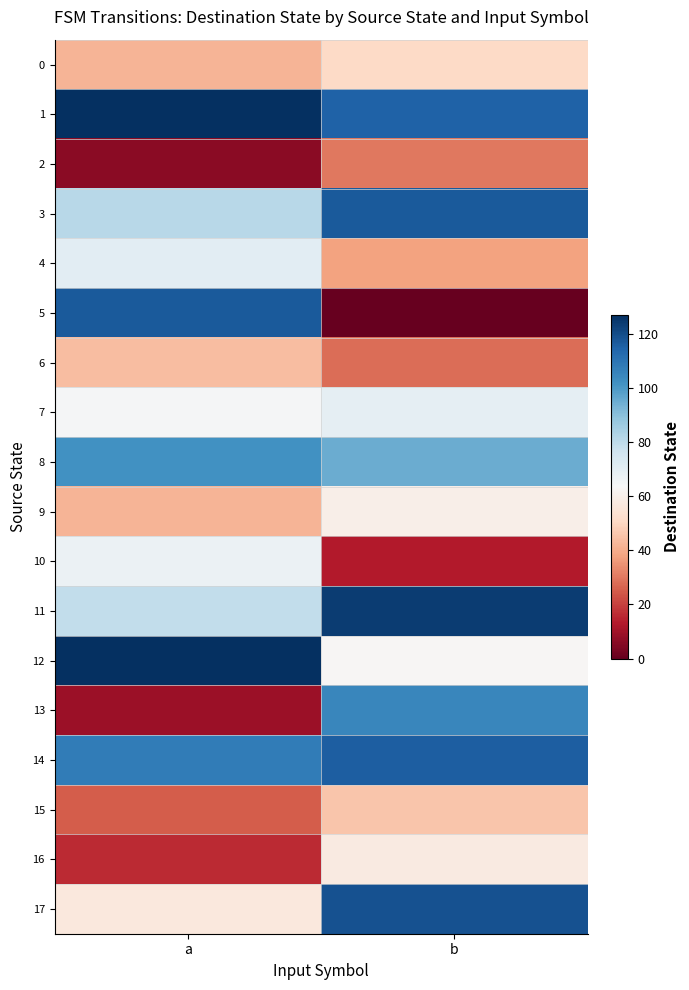

Which series changed the most between a and b?

5